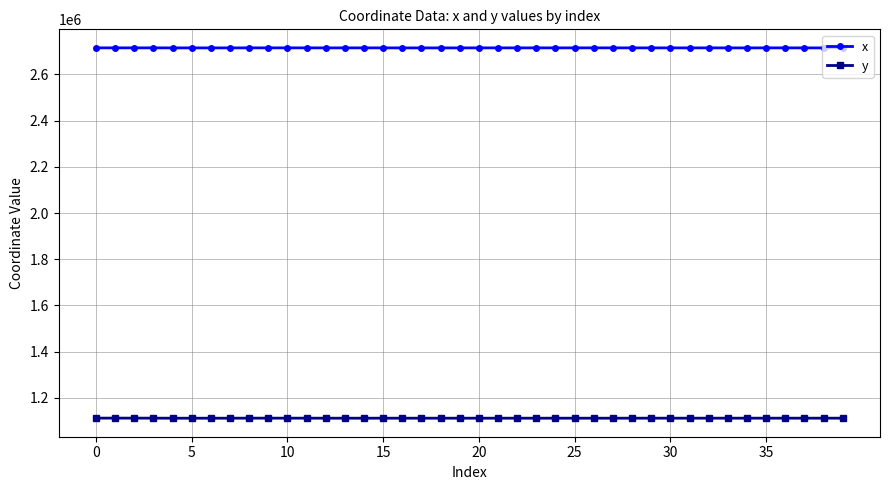

True or false: y and x cross at least once.

False